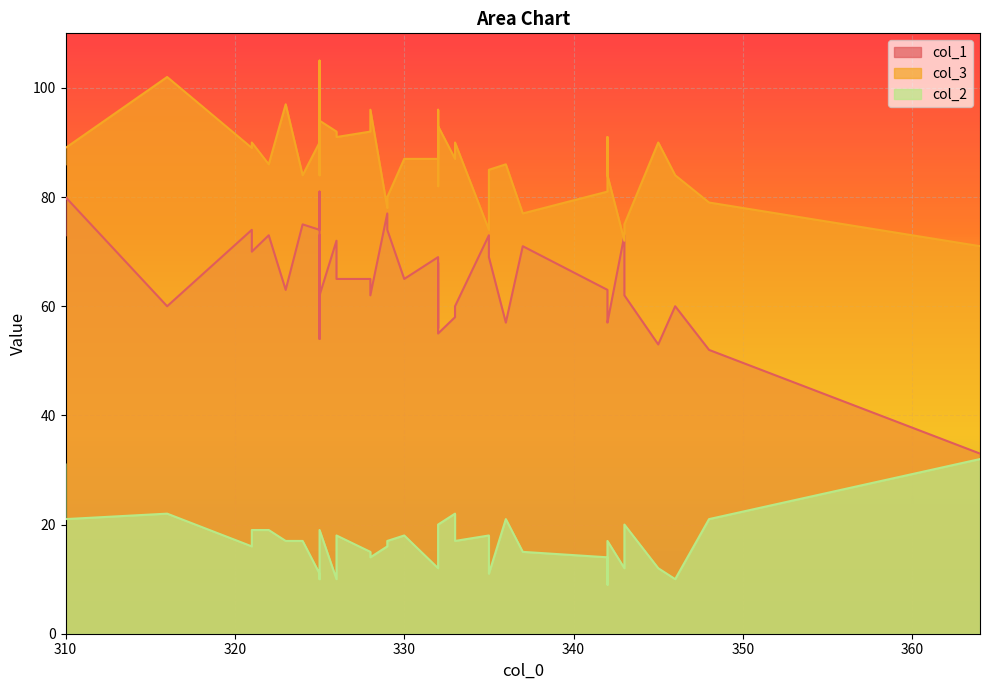

How many lines are shown in the chart?

3